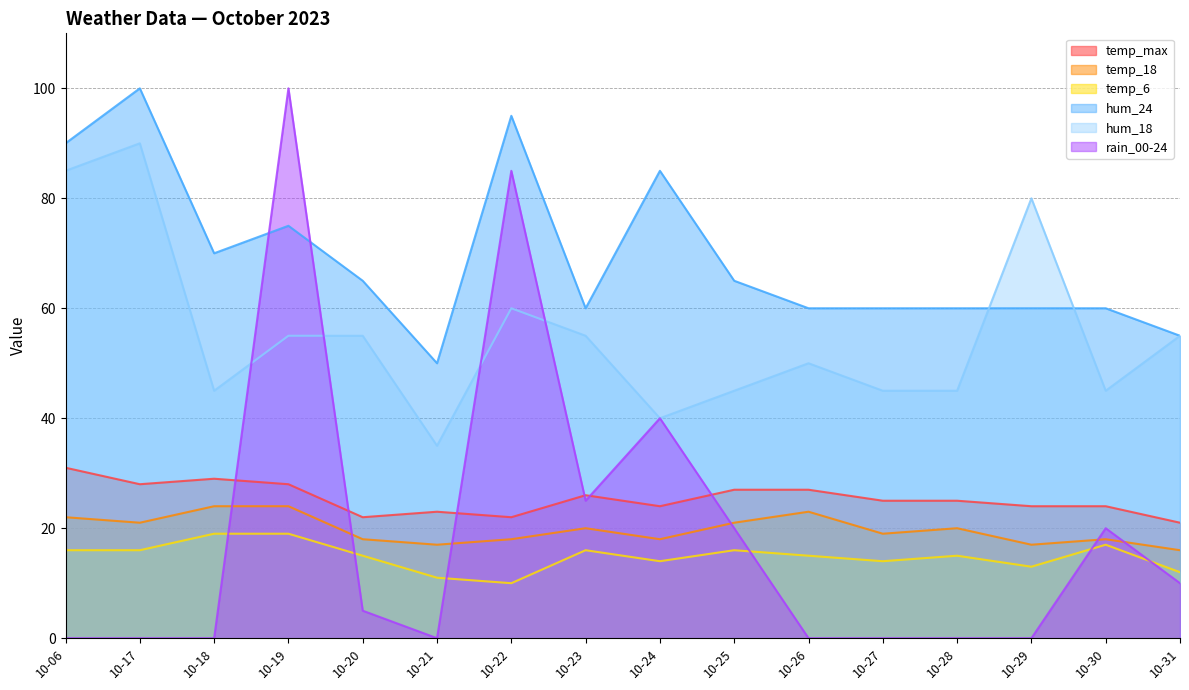

What are all the series names shown in the legend?

temp_max, temp_18, temp_6, hum_24, hum_18, rain_00-24